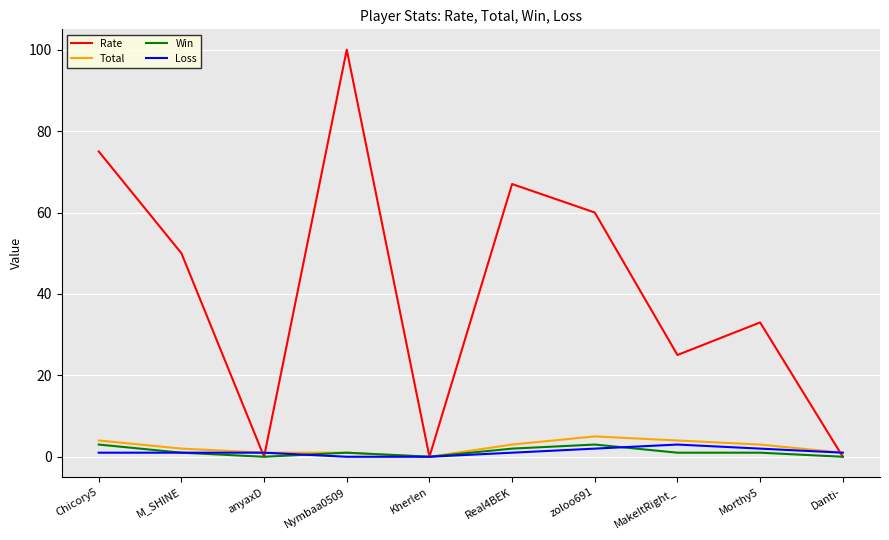

Which series has the widest spread of values?

Rate